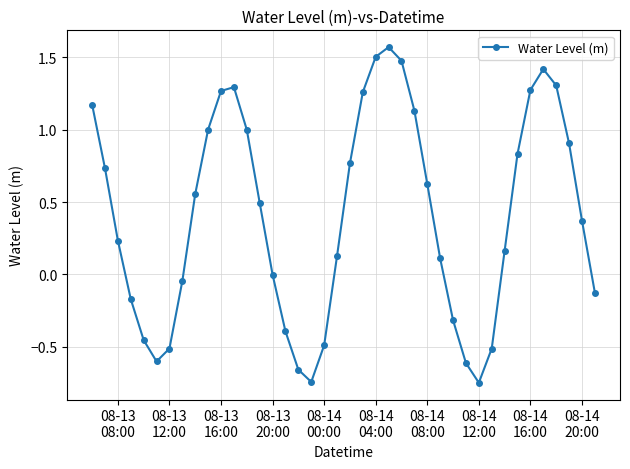

Does the chart have visible grid lines?

Yes